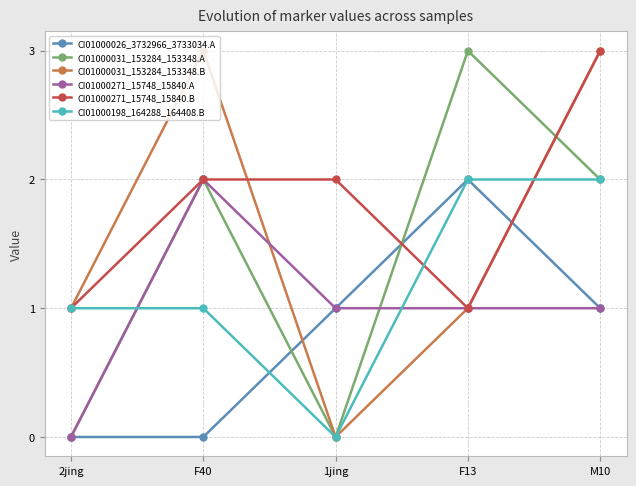

What position from the right is M10?

1